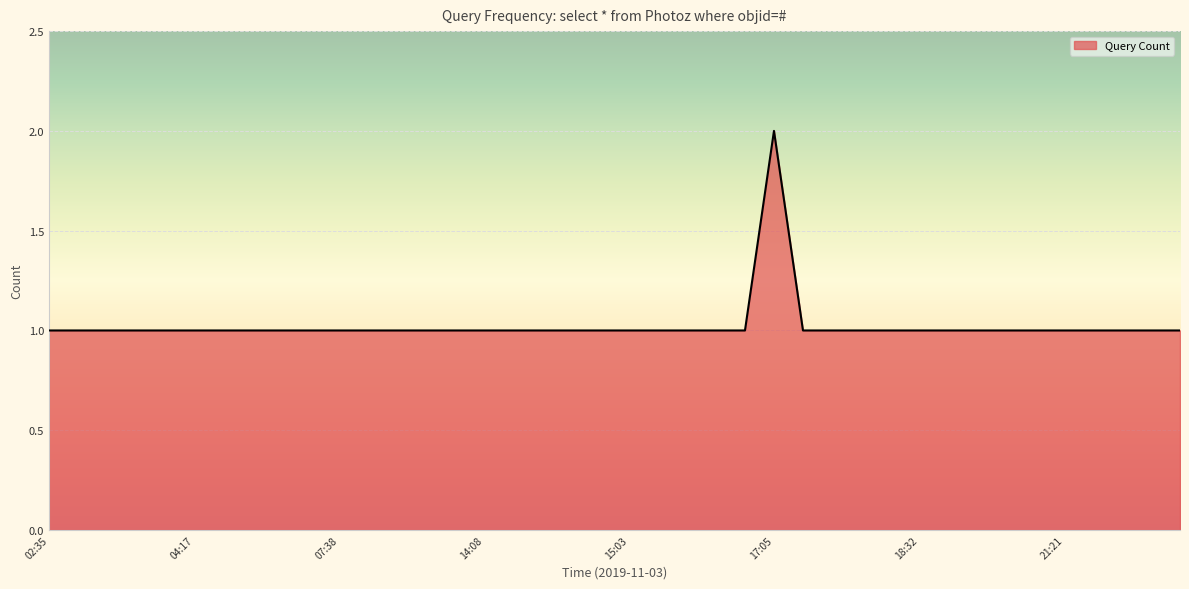

What is the greatest value displayed?

2